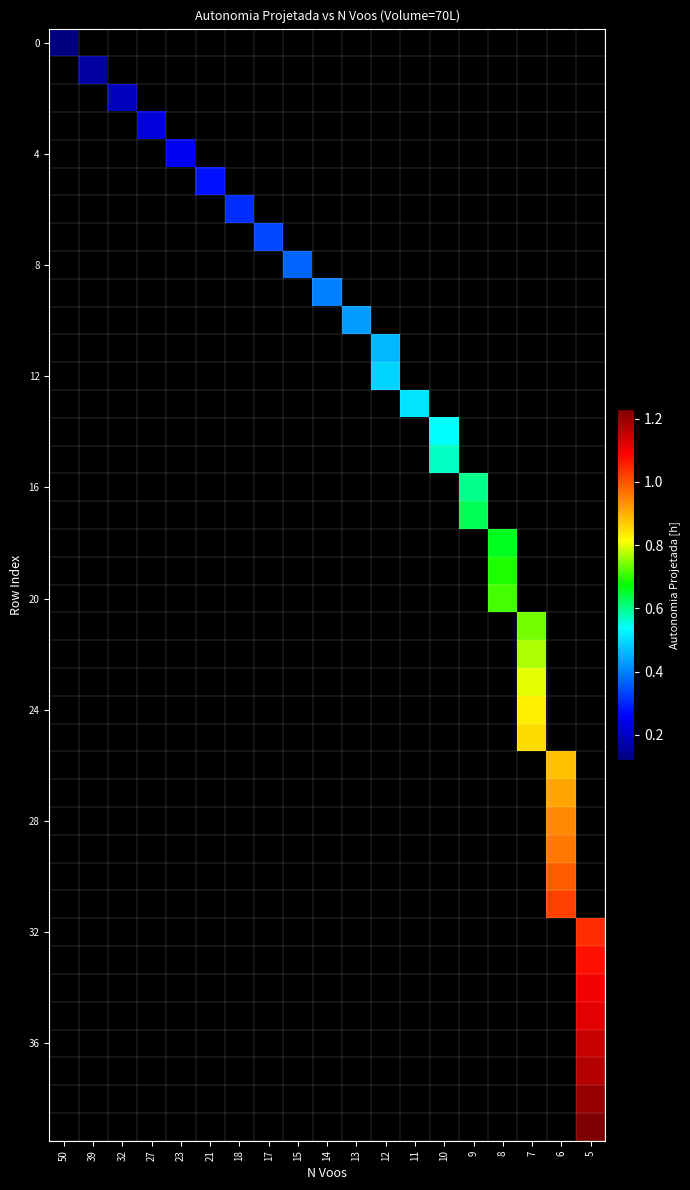

What is the smallest value displayed?

0.1